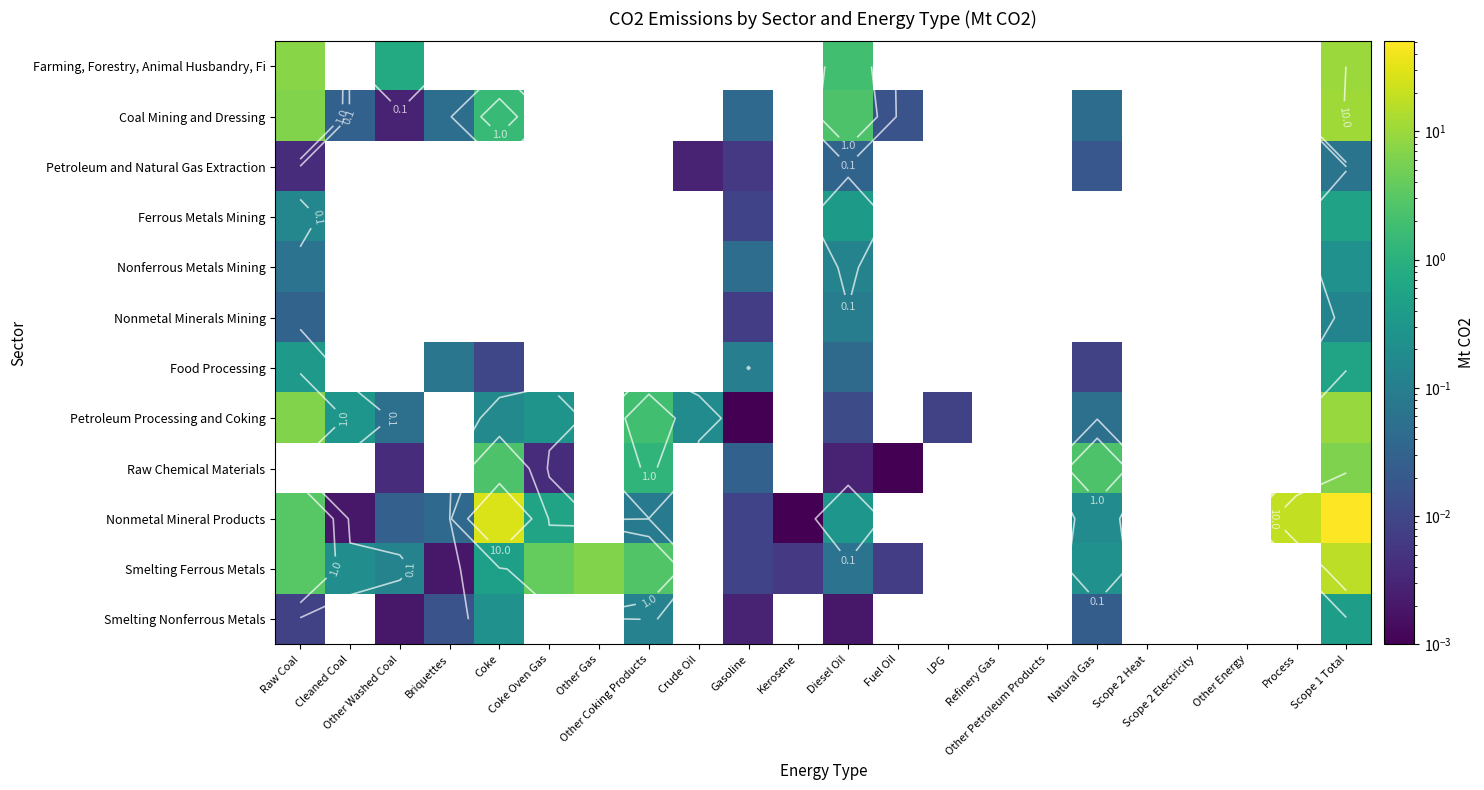

What is the difference between the Petroleum Processing and Coking values at Other Coking Products and Crude Oil?

1.7